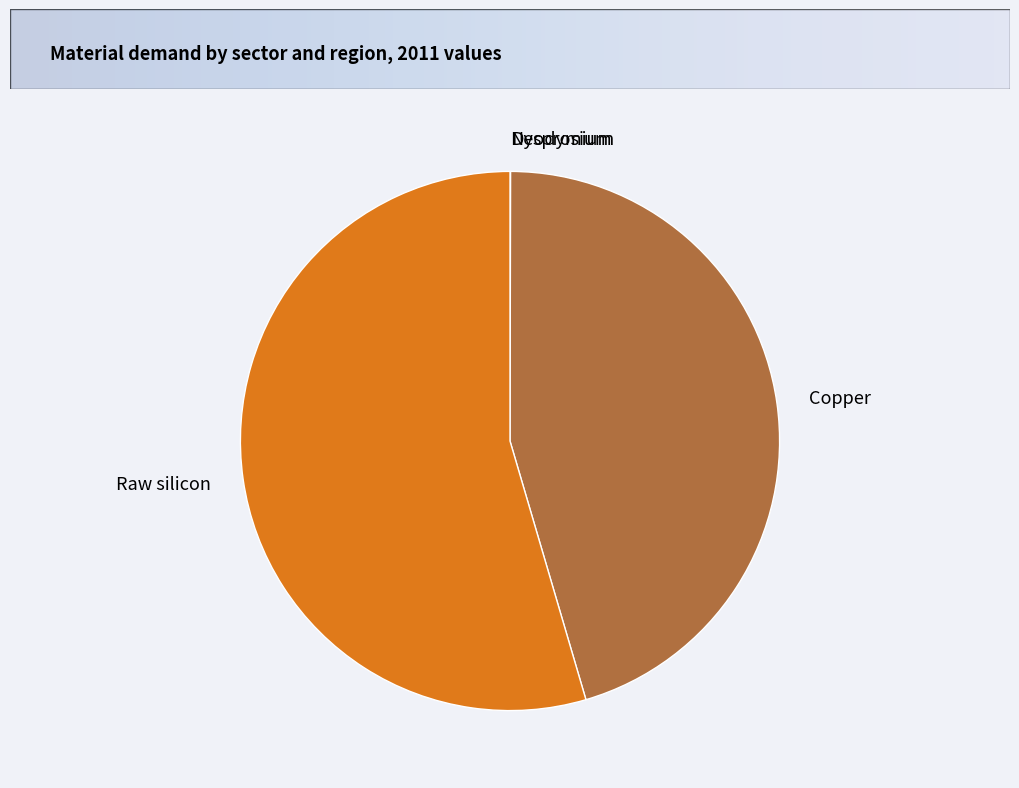

Which category has the biggest portion of the pie?

Raw silicon